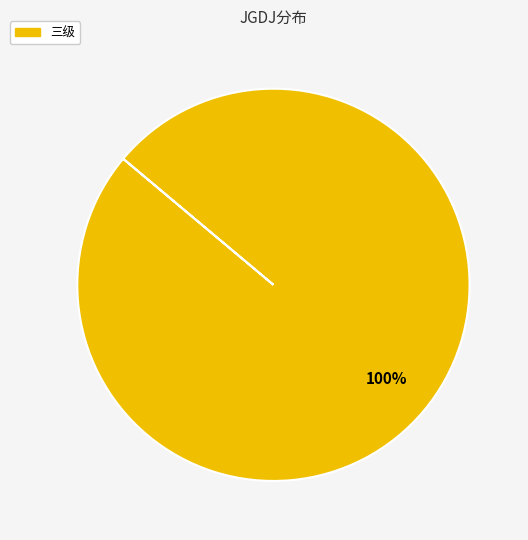

Does any single category account for the majority?

Yes